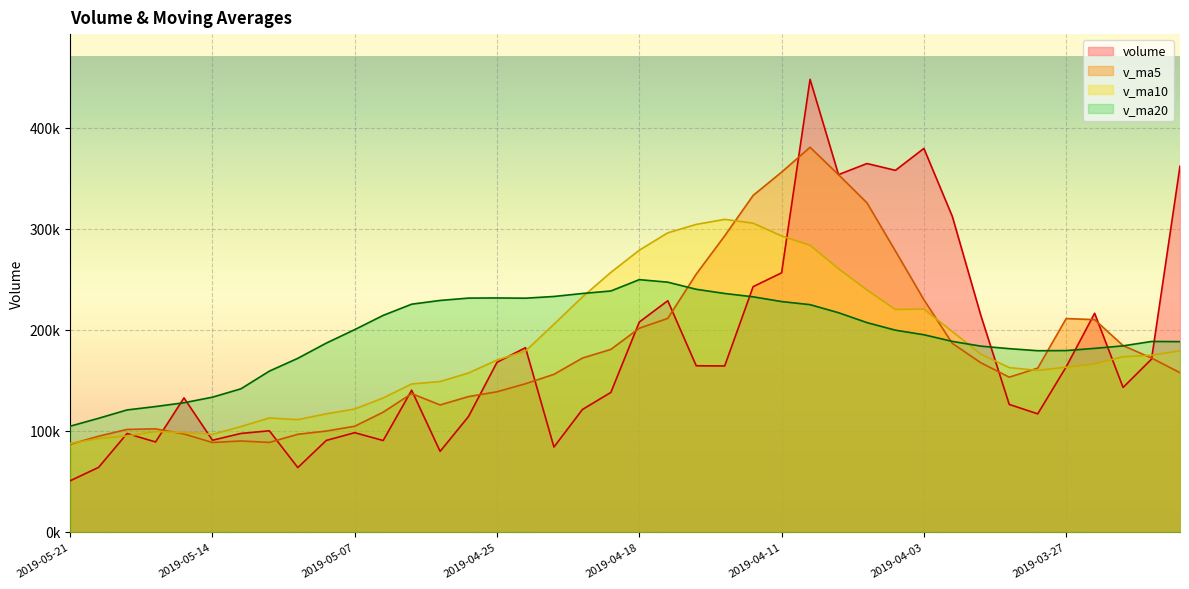

What is the label of the 35th point from the left?

2019-03-28